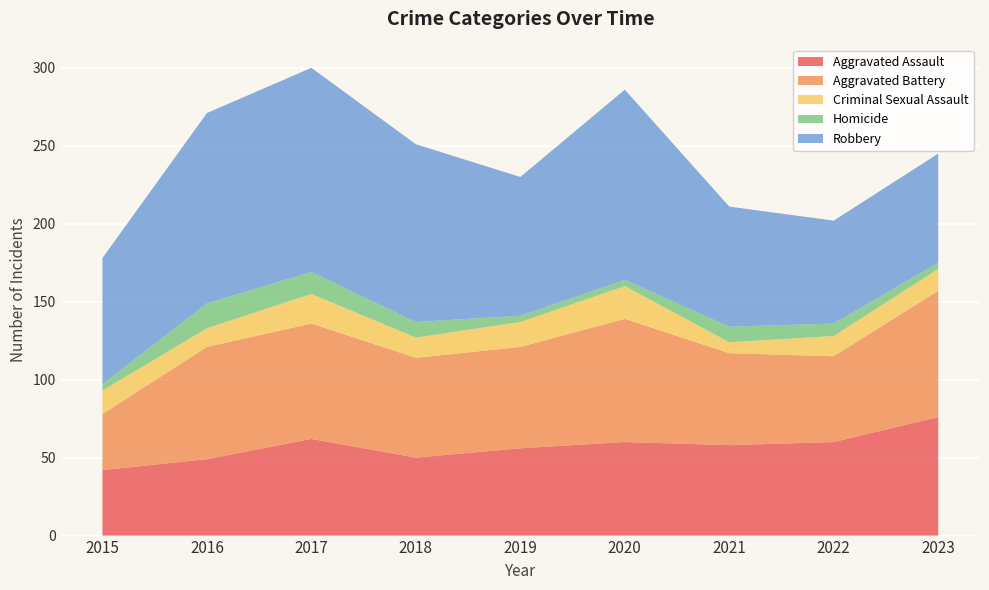

Reading left to right, transcribe all the data shown in this chart.

Aggravated Assault: 2015=42	2016=49	2017=62	2018=50	2019=56	2020=60	2021=58	2022=60	2023=76
Aggravated Battery: 2015=36	2016=72	2017=74	2018=64	2019=65	2020=79	2021=59	2022=55	2023=81
Criminal Sexual Assault: 2015=15	2016=12	2017=19	2018=13	2019=16	2020=21	2021=7	2022=13	2023=14
Homicide: 2015=4	2016=16	2017=14	2018=10	2019=4	2020=4	2021=10	2022=8	2023=4
Robbery: 2015=81	2016=122	2017=131	2018=114	2019=89	2020=122	2021=77	2022=66	2023=70